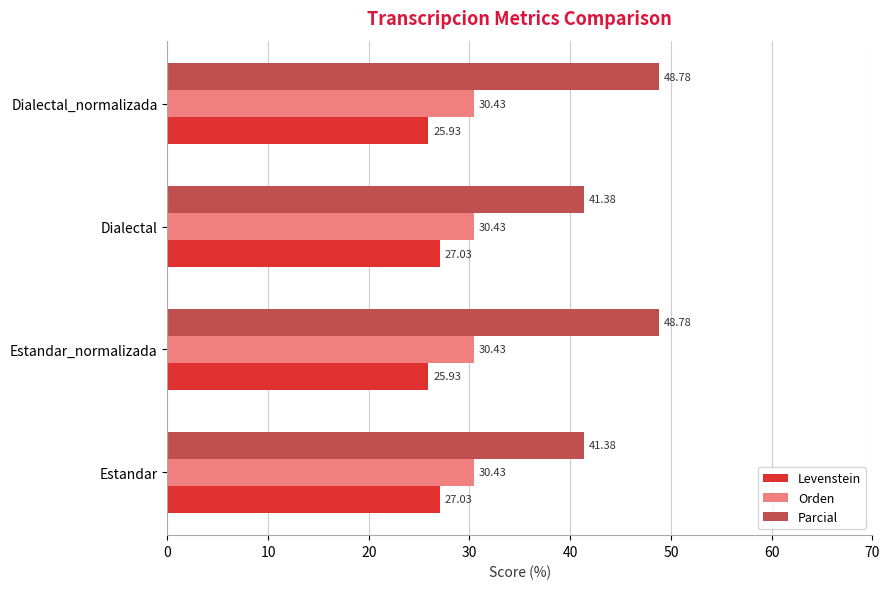

What is the difference between the highest and lowest values at Estandar_normalizada?

22.9